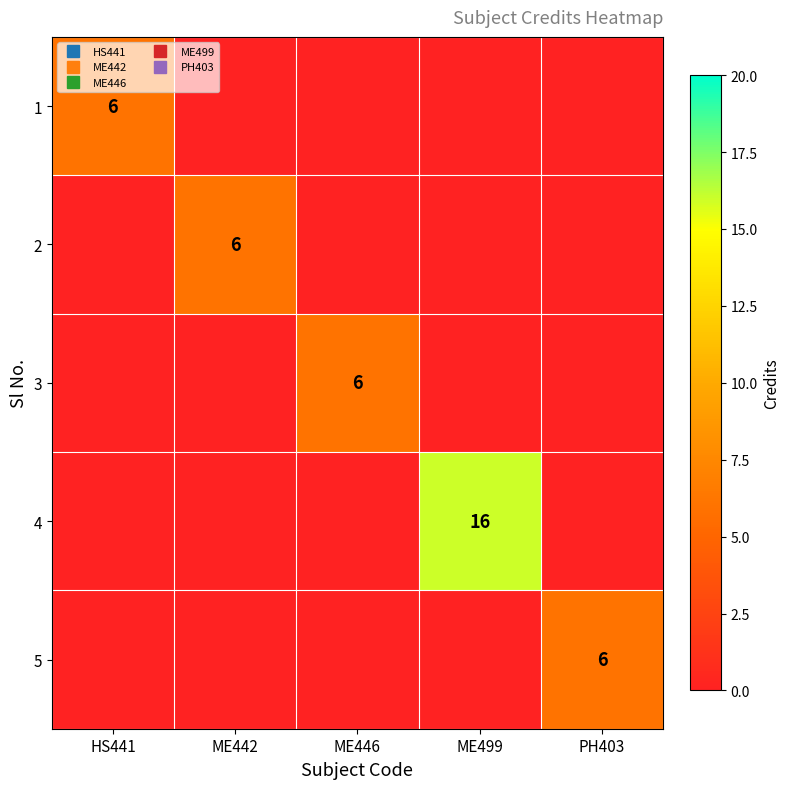

Rank the series at ME446 from highest to lowest value.

3, 1, 2, 4, 5